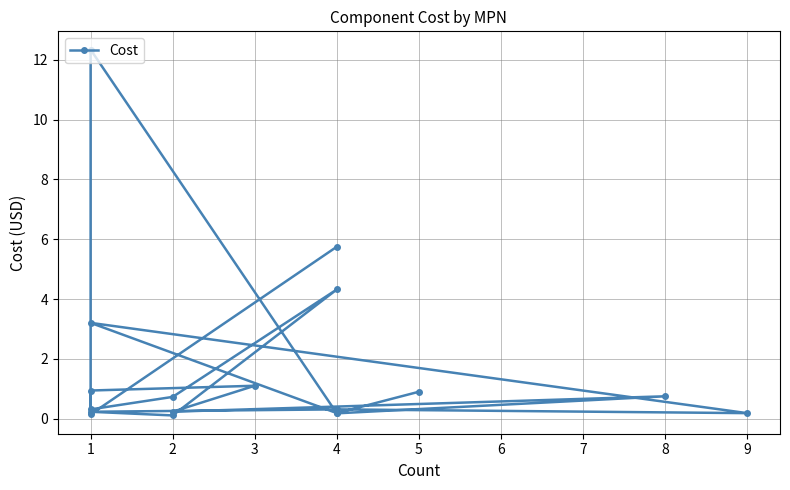

Reading left to right, transcribe all the data shown in this chart.

0.9	0.2	3.2	0.2	0.3	0.2	0.1	4.3	0.7	0.3	0.9	1.1	0.2	0.8	0.2	12.3	0.1	5.8